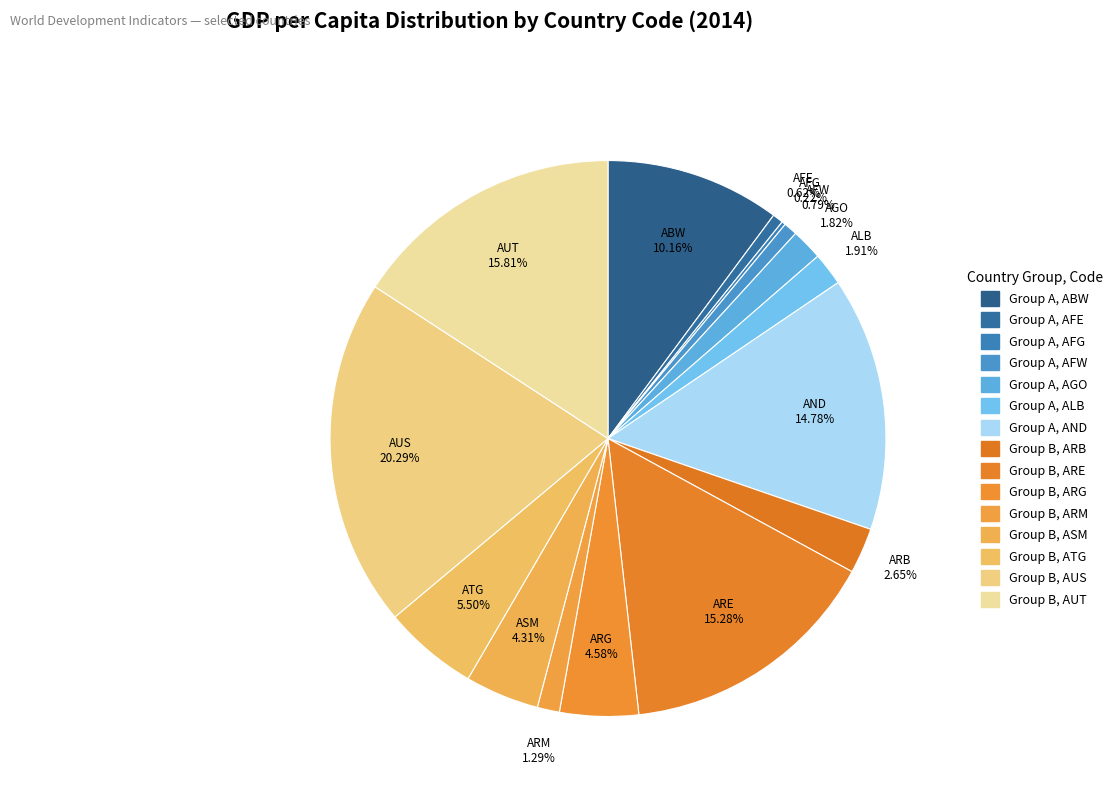

Which slice is the smallest?

AFG